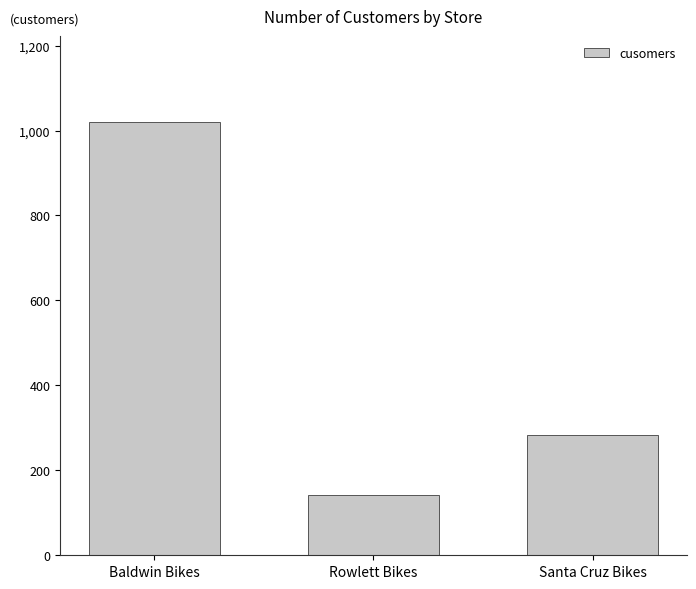

At which label is the value closest to 580?

Santa Cruz Bikes